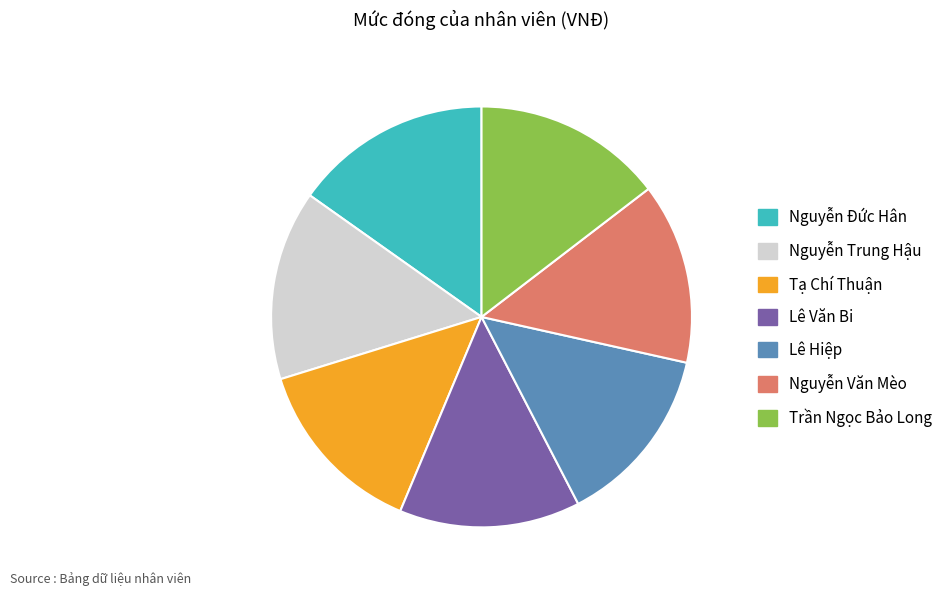

Is Nguyễn Đức Hân the majority of the pie?

No